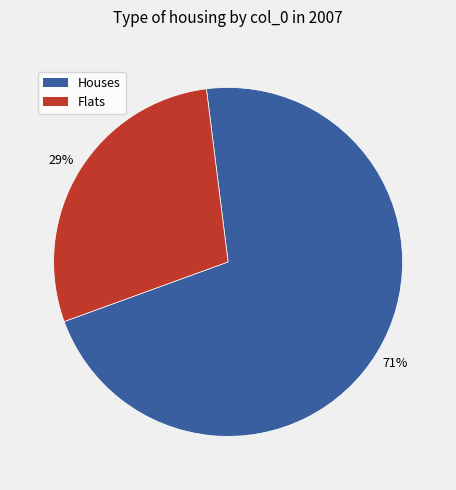

How many segments does this pie chart have?

2